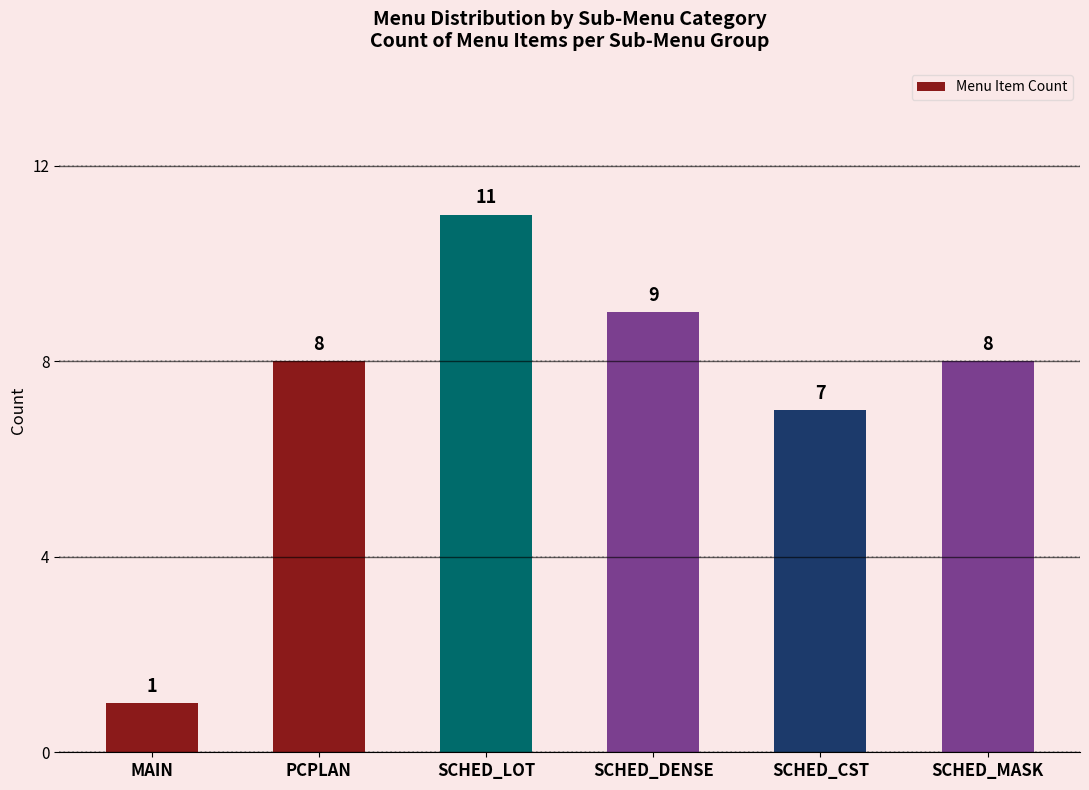

Count the values in the range 7 to 9.

4